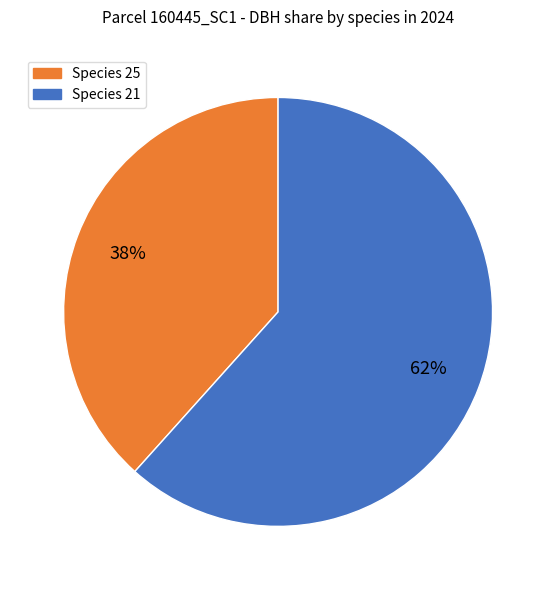

To the nearest percent, what is the average slice percentage?

50%